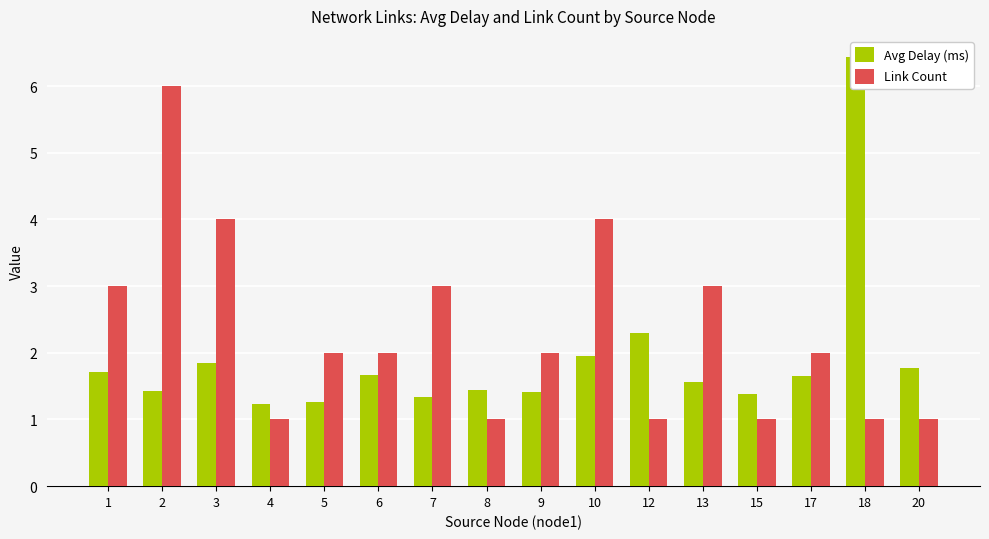

What are all the series names shown in the legend?

Avg Delay (ms), Link Count